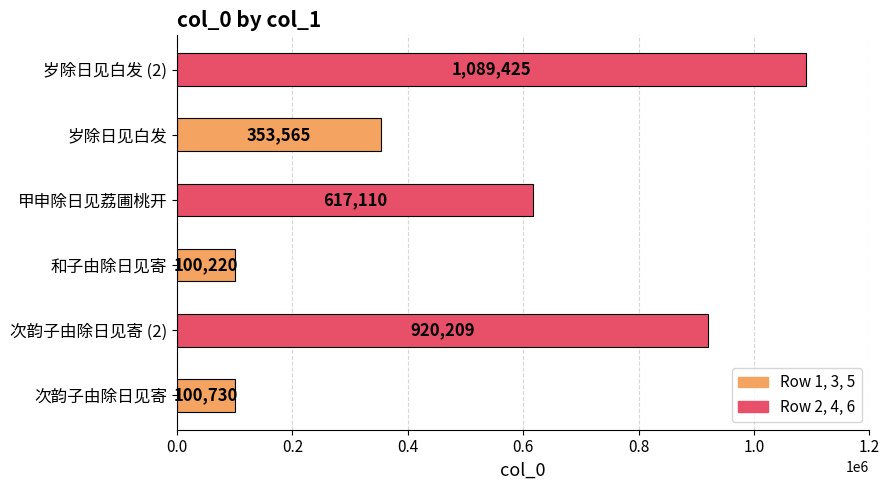

Rank the categories by value from lowest to highest.

和子由除日见寄, 次韵子由除日见寄, 岁除日见白发, 甲申除日见荔圃桃开, 次韵子由除日见寄 (2), 岁除日见白发 (2)